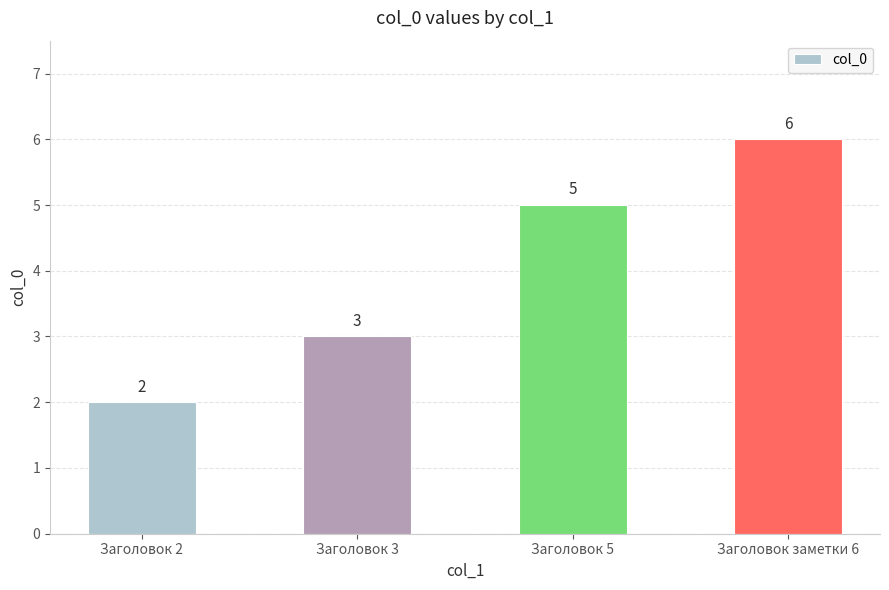

At which label is the value closest to 4?

Заголовок 3